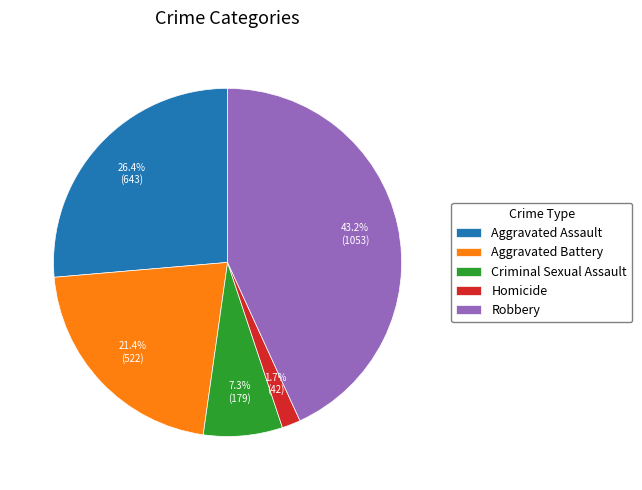

Which category has the smallest portion of the pie?

Homicide